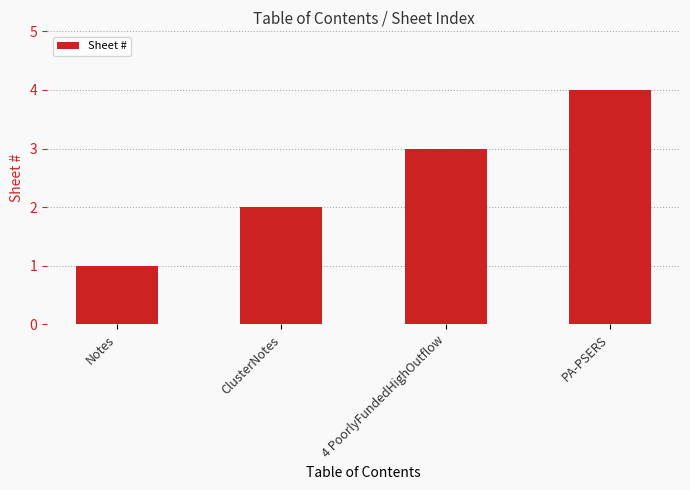

Rank the categories by value from lowest to highest.

Notes, ClusterNotes, 4 PoorlyFundedHighOutflow, PA-PSERS